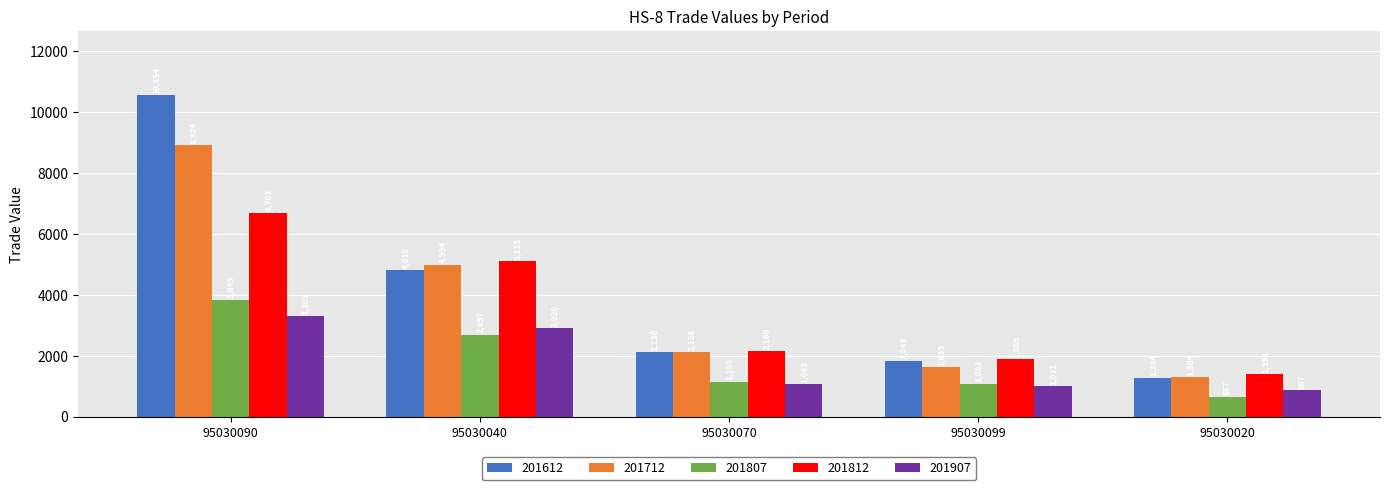

Which series has the largest total across all categories?

201612